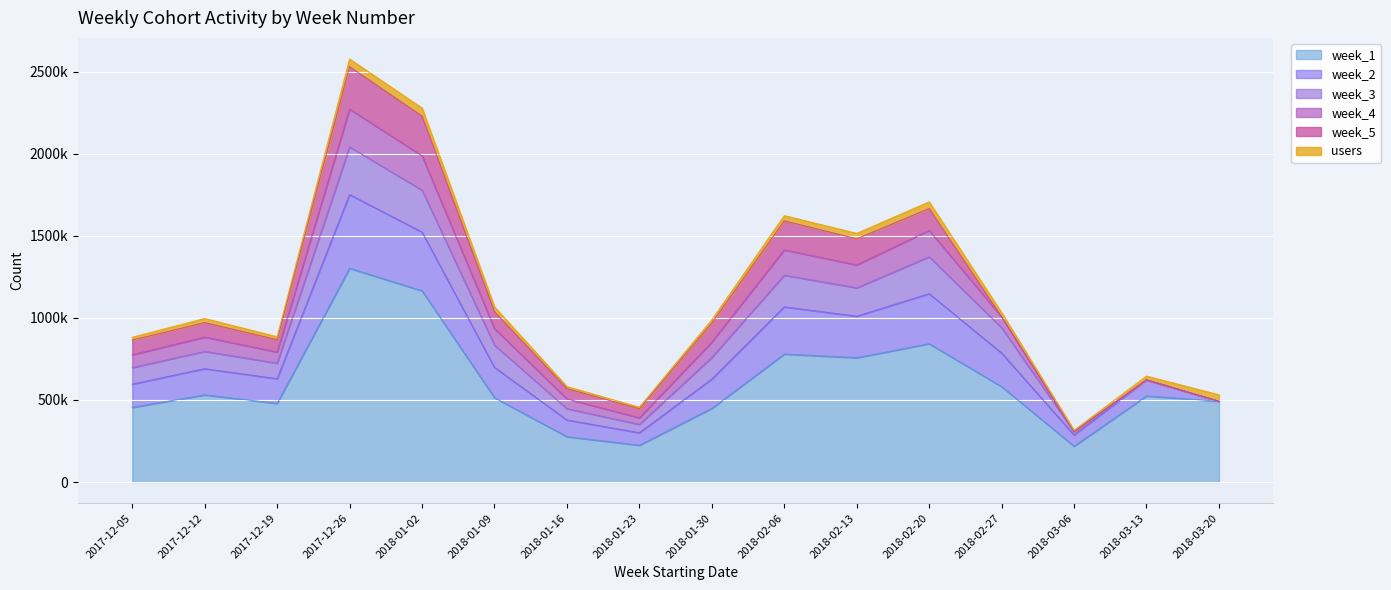

What are all the series names shown in the legend?

week_1, week_2, week_3, week_4, week_5, users